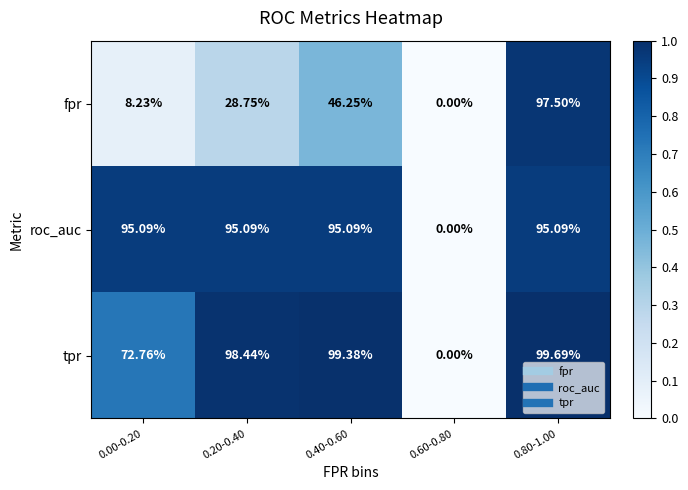

List the series in order of their peak value, lowest first.

roc_auc, fpr, tpr